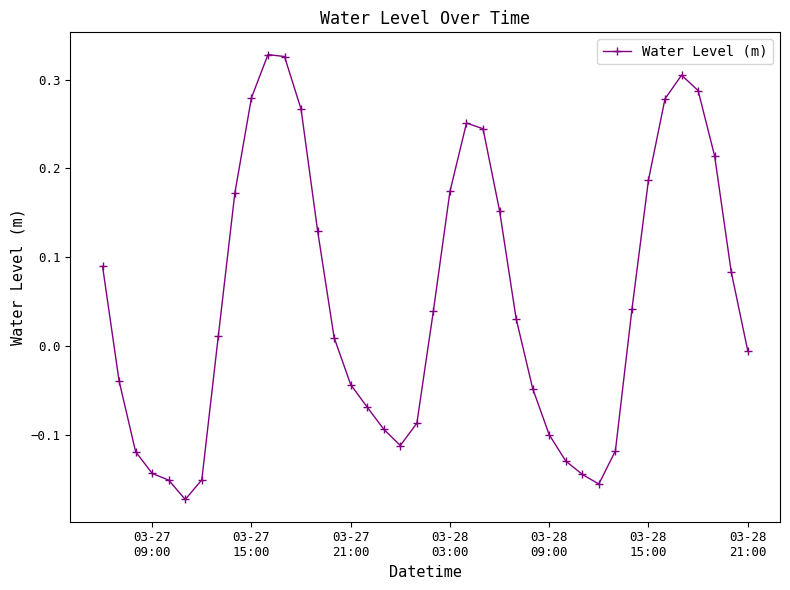

What is the difference between the maximum and minimum values?

0.5